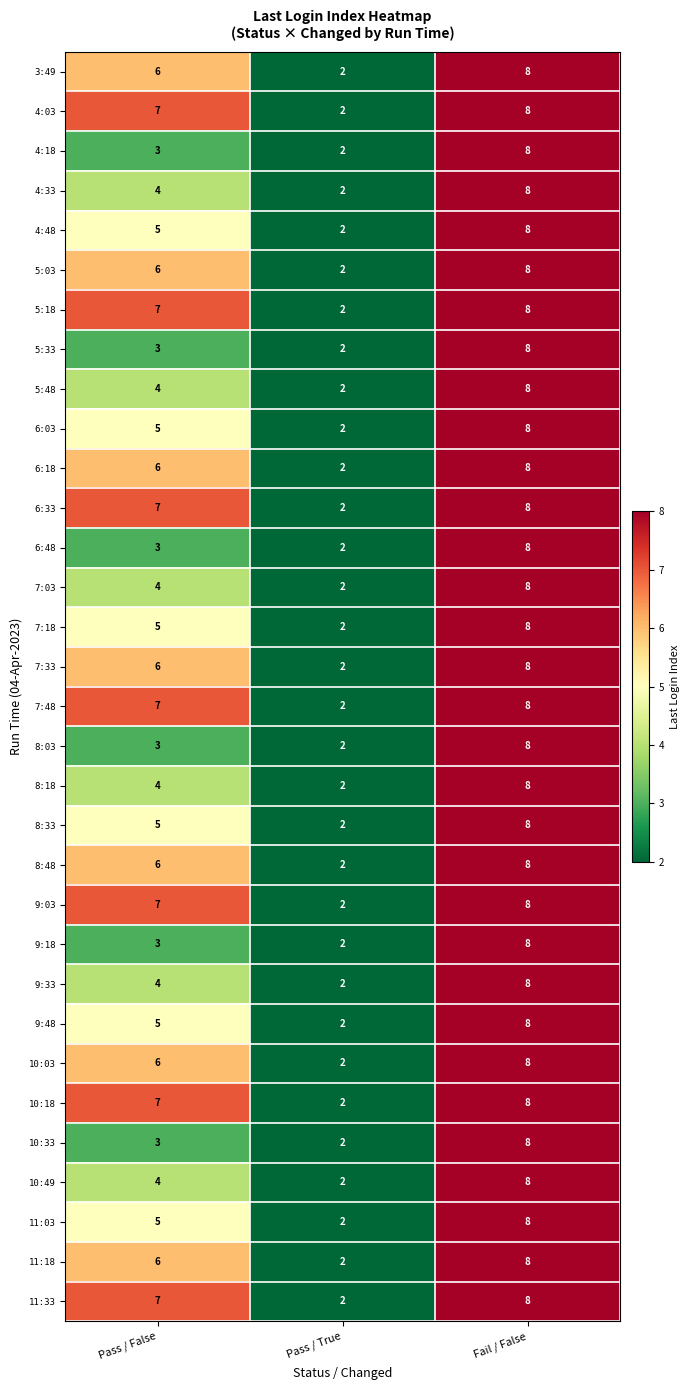

List the labels in order of 5:48 value, smallest first.

Pass / True, Pass / False, Fail / False